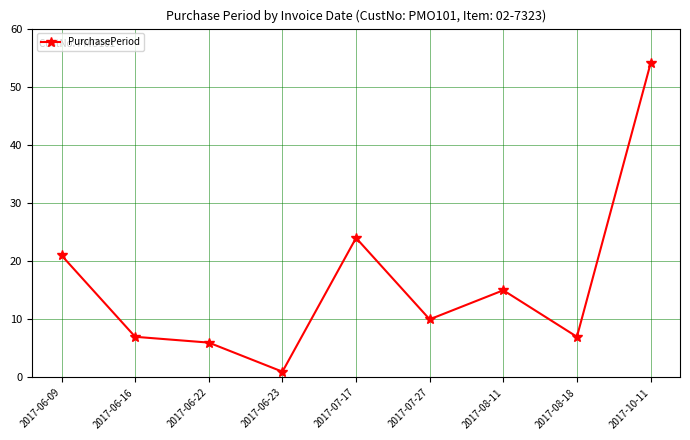

How many data points does each series have?

9